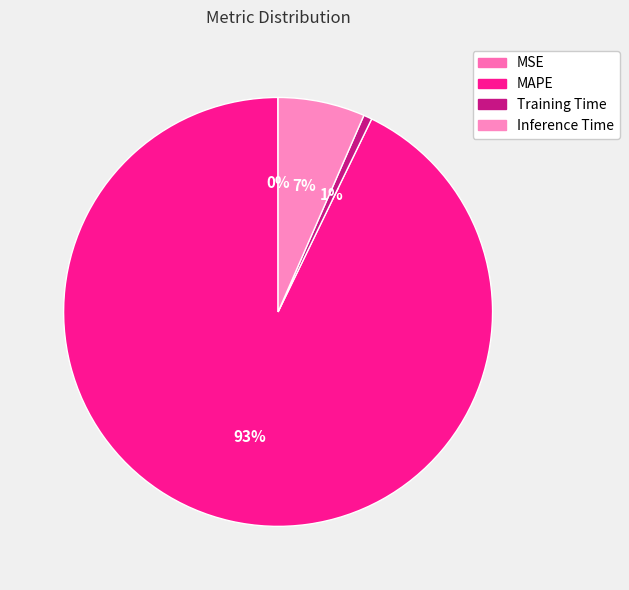

What is the smallest slice in the pie chart?

MSE